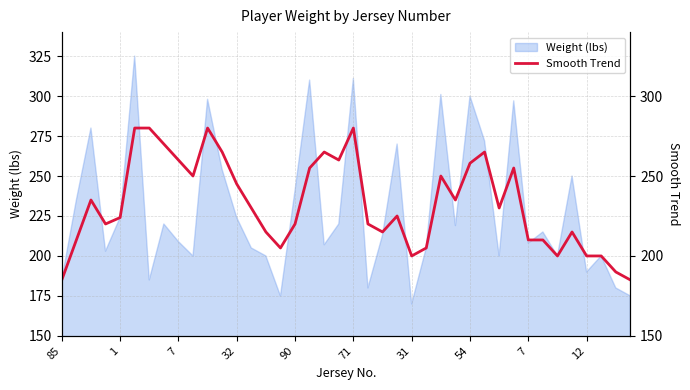

Between 32 and 30, which is larger?

30